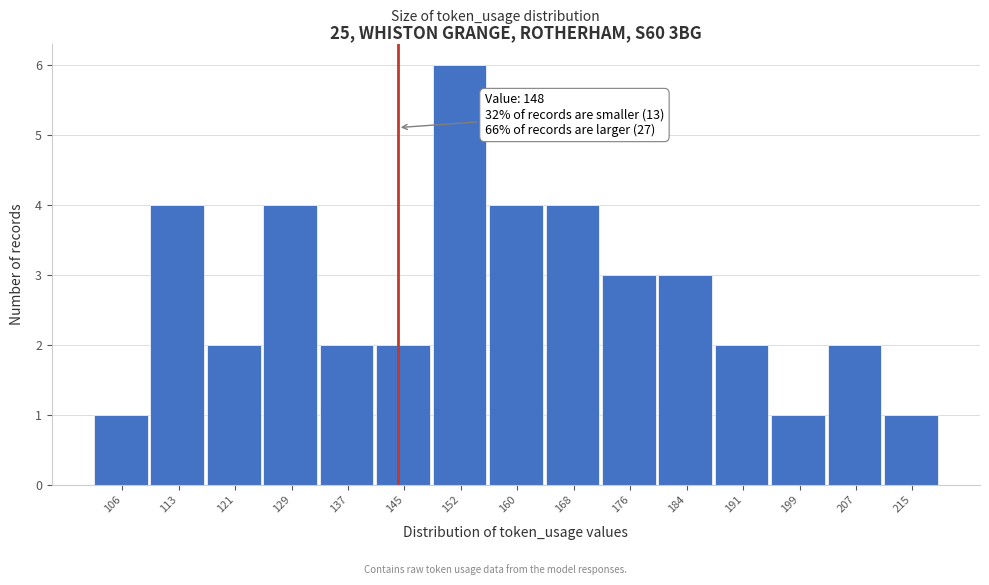

Reading left to right, what are all the values shown in this chart?

106=1	113=4	121=2	129=4	137=2	145=2	152=6	160=4	168=4	176=3	184=3	191=2	199=1	207=2	215=1